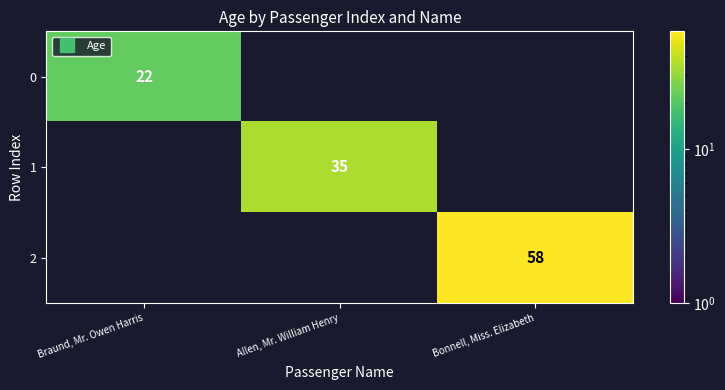

True or false: 1 has a value of 0 at Braund, Mr. Owen Harris.

True